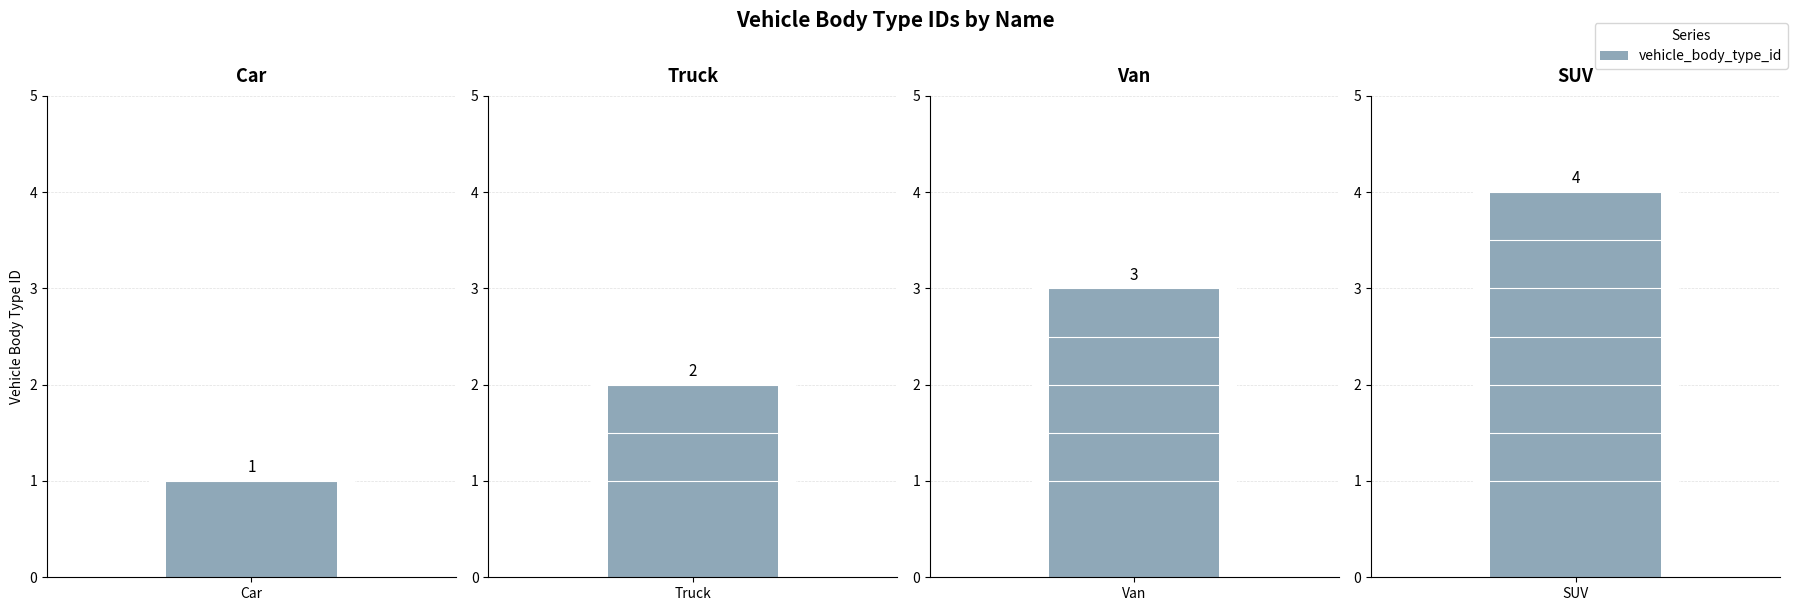

The value at Car is 1. True or false?

True